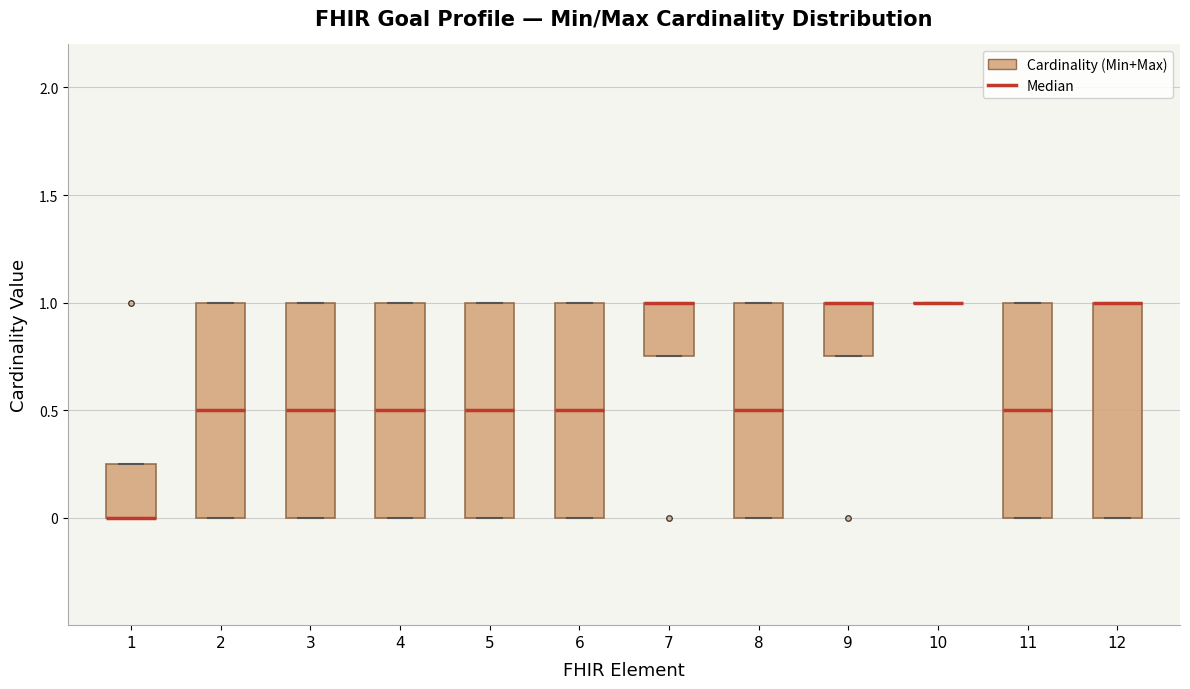

Reading left to right, transcribe this box plot: for each box, give where its median line is, the range the box spans, and where its two whiskers end, as read against the y-axis. The values are not printed on the chart, so give them approximately, as read against the axis.

1: median 0.00 (drawn on the box's lower edge), box 0.00 to 0.25, whiskers 0.00 to 0.25
2: median 0.50, box 0.00 to 1.00, whiskers 0.00 to 1.00
3: median 0.50, box 0.00 to 1.00, whiskers 0.00 to 1.00
4: median 0.50, box 0.00 to 1.00, whiskers 0.00 to 1.00
5: median 0.50, box 0.00 to 1.00, whiskers 0.00 to 1.00
6: median 0.50, box 0.00 to 1.00, whiskers 0.00 to 1.00
7: median 1.00 (drawn on the box's upper edge), box 0.75 to 1.00, whiskers 0.75 to 1.00
8: median 0.50, box 0.00 to 1.00, whiskers 0.00 to 1.00
9: median 1.00 (drawn on the box's upper edge), box 0.75 to 1.00, whiskers 0.75 to 1.00
10: box collapsed to a line at 1.00, whiskers 1.00 to 1.00
11: median 0.50, box 0.00 to 1.00, whiskers 0.00 to 1.00
12: median 1.00 (drawn on the box's upper edge), box 0.00 to 1.00, whiskers 0.00 to 1.00